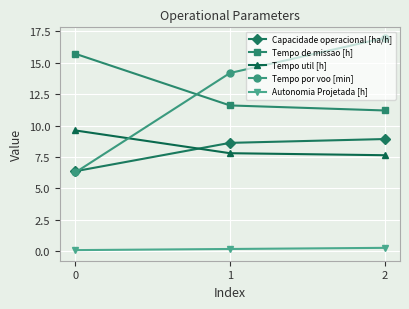

The value of Tempo de missao [h] at 1 is 11.6. True or false?

True